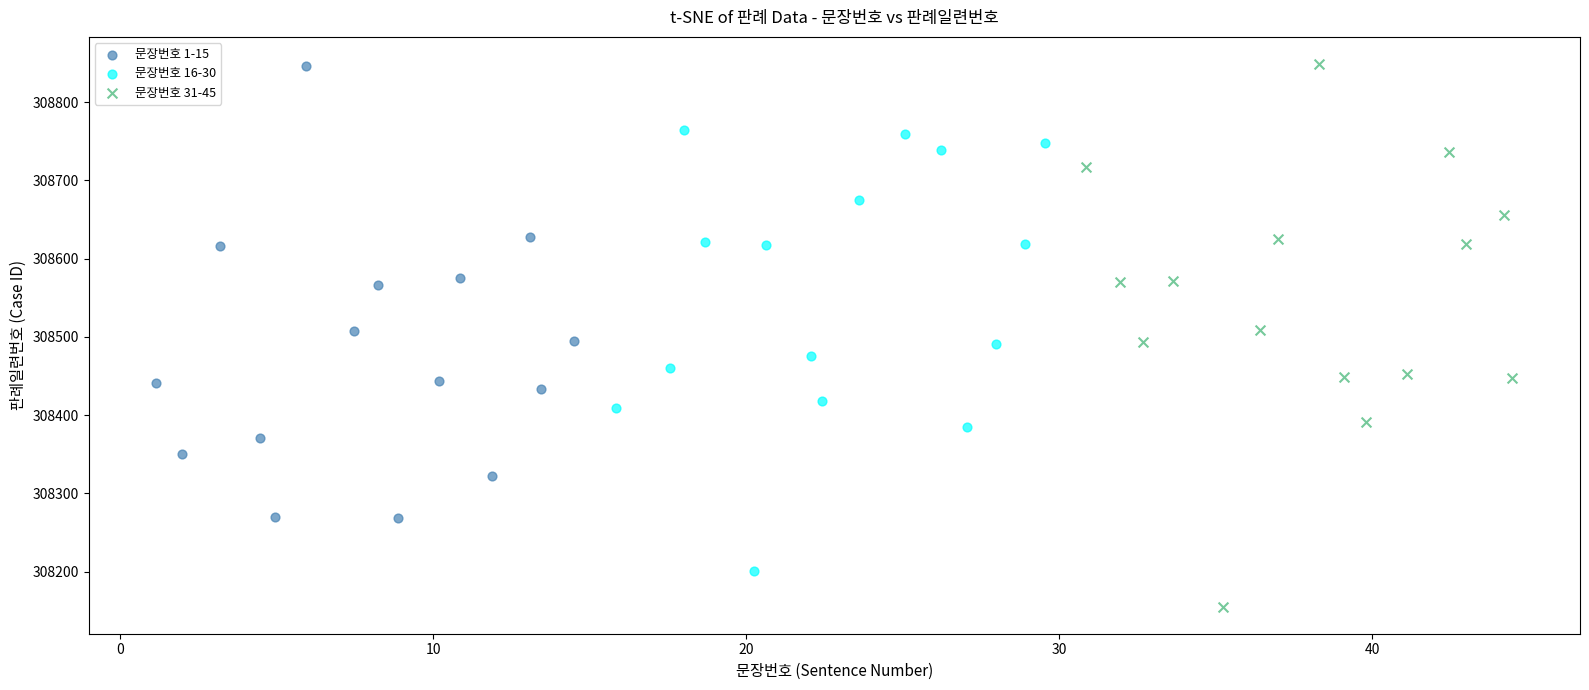

Which series contains the lowest Y value?

문장번호 31-45